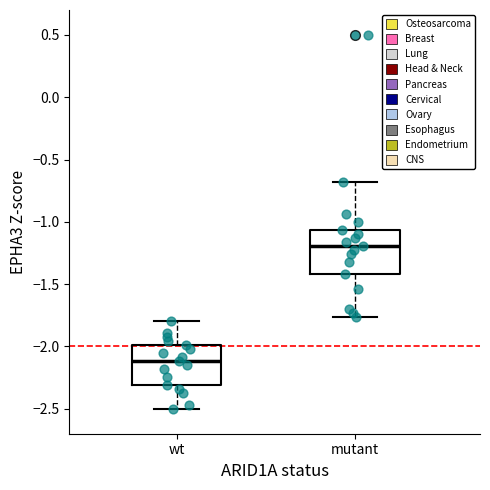

Reading left to right, transcribe this box plot: for each box, give where its median line is, the range the box spans, and where its two whiskers end, as read against the y-axis. The values are not printed on the chart, so give them approximately, as read against the axis.

wt: median -2.10, box -2.30 to -2.00, whiskers -2.50 to -1.80
mutant: median -1.20, box -1.40 to -1.05, whiskers -1.75 to -0.70